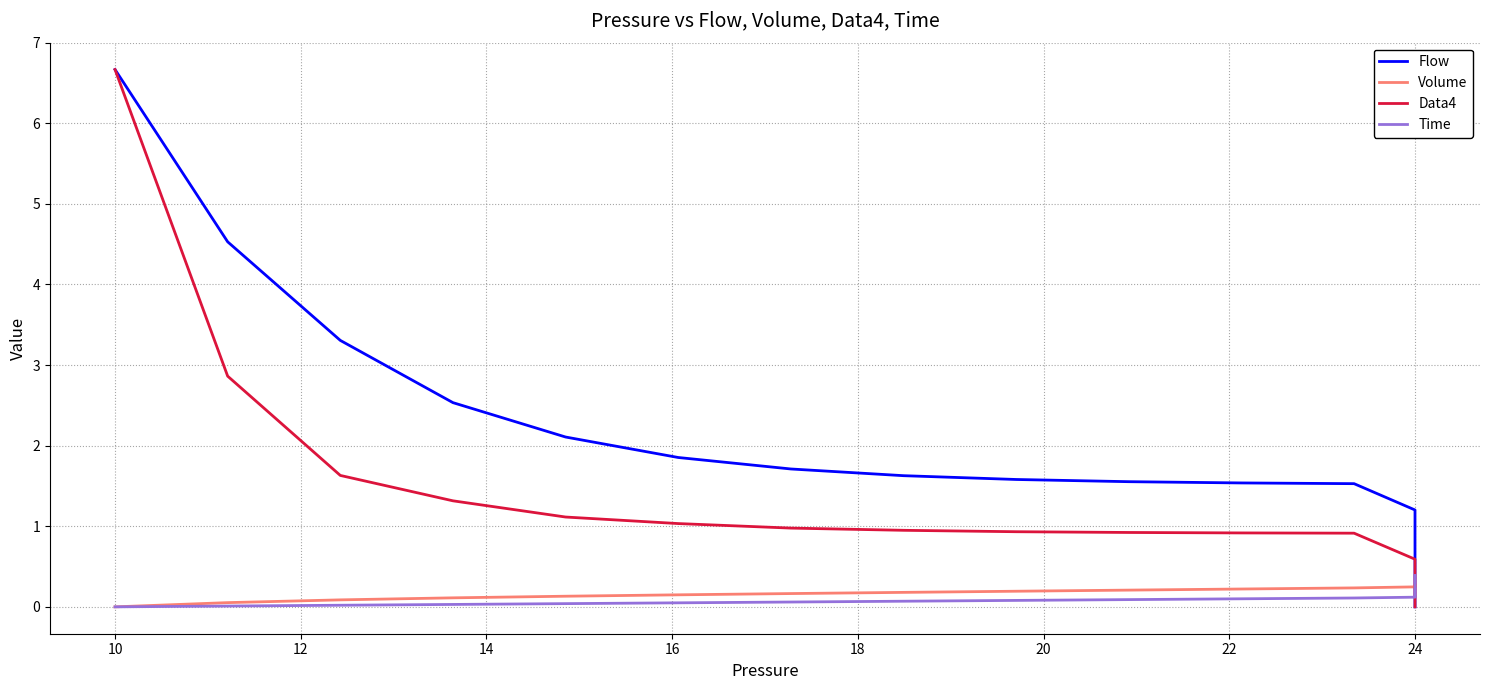

How many values in Time are above zero?

39